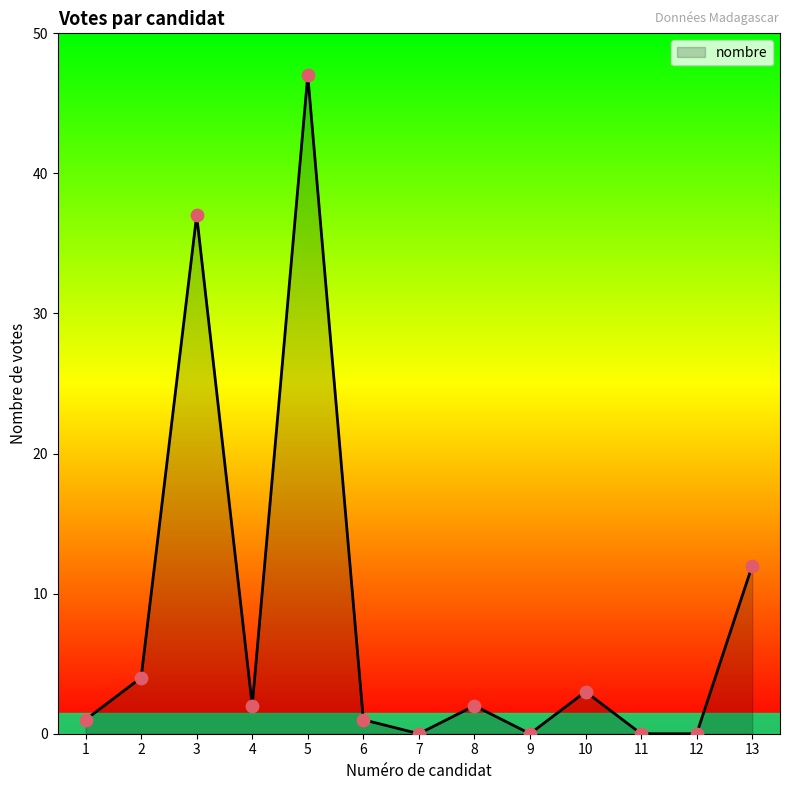

What is the change in value from 1 to 9?

-1